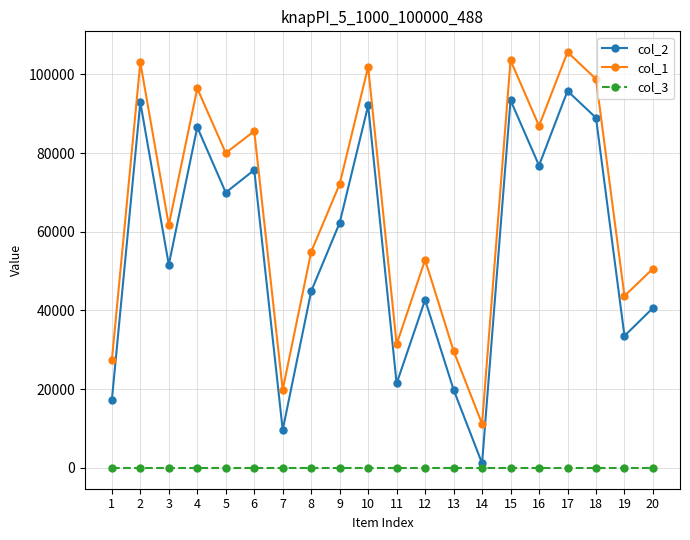

How many series are shown in this chart?

3